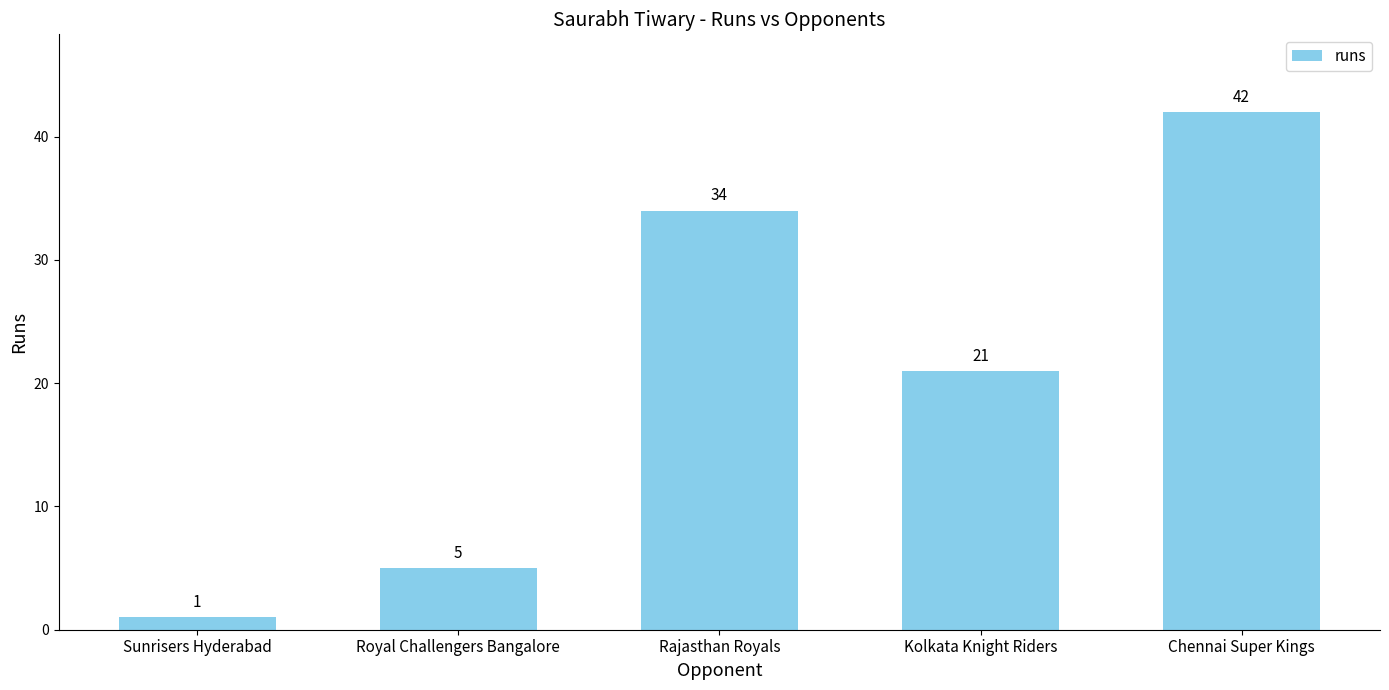

Which category has the lowest value across all series?

Sunrisers Hyderabad